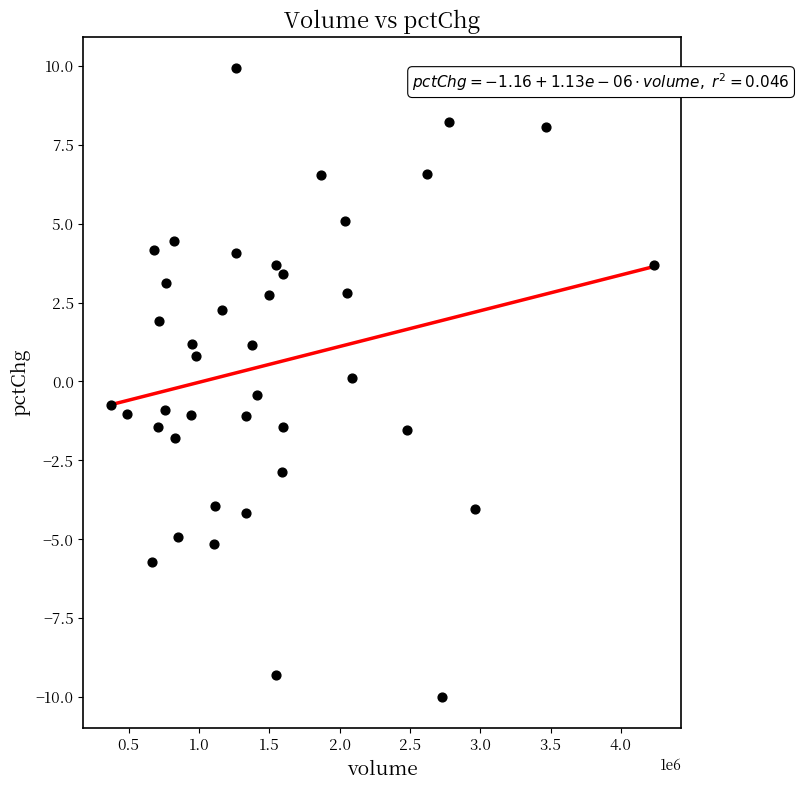

What is the range of Y values (max minus min)?

19.9